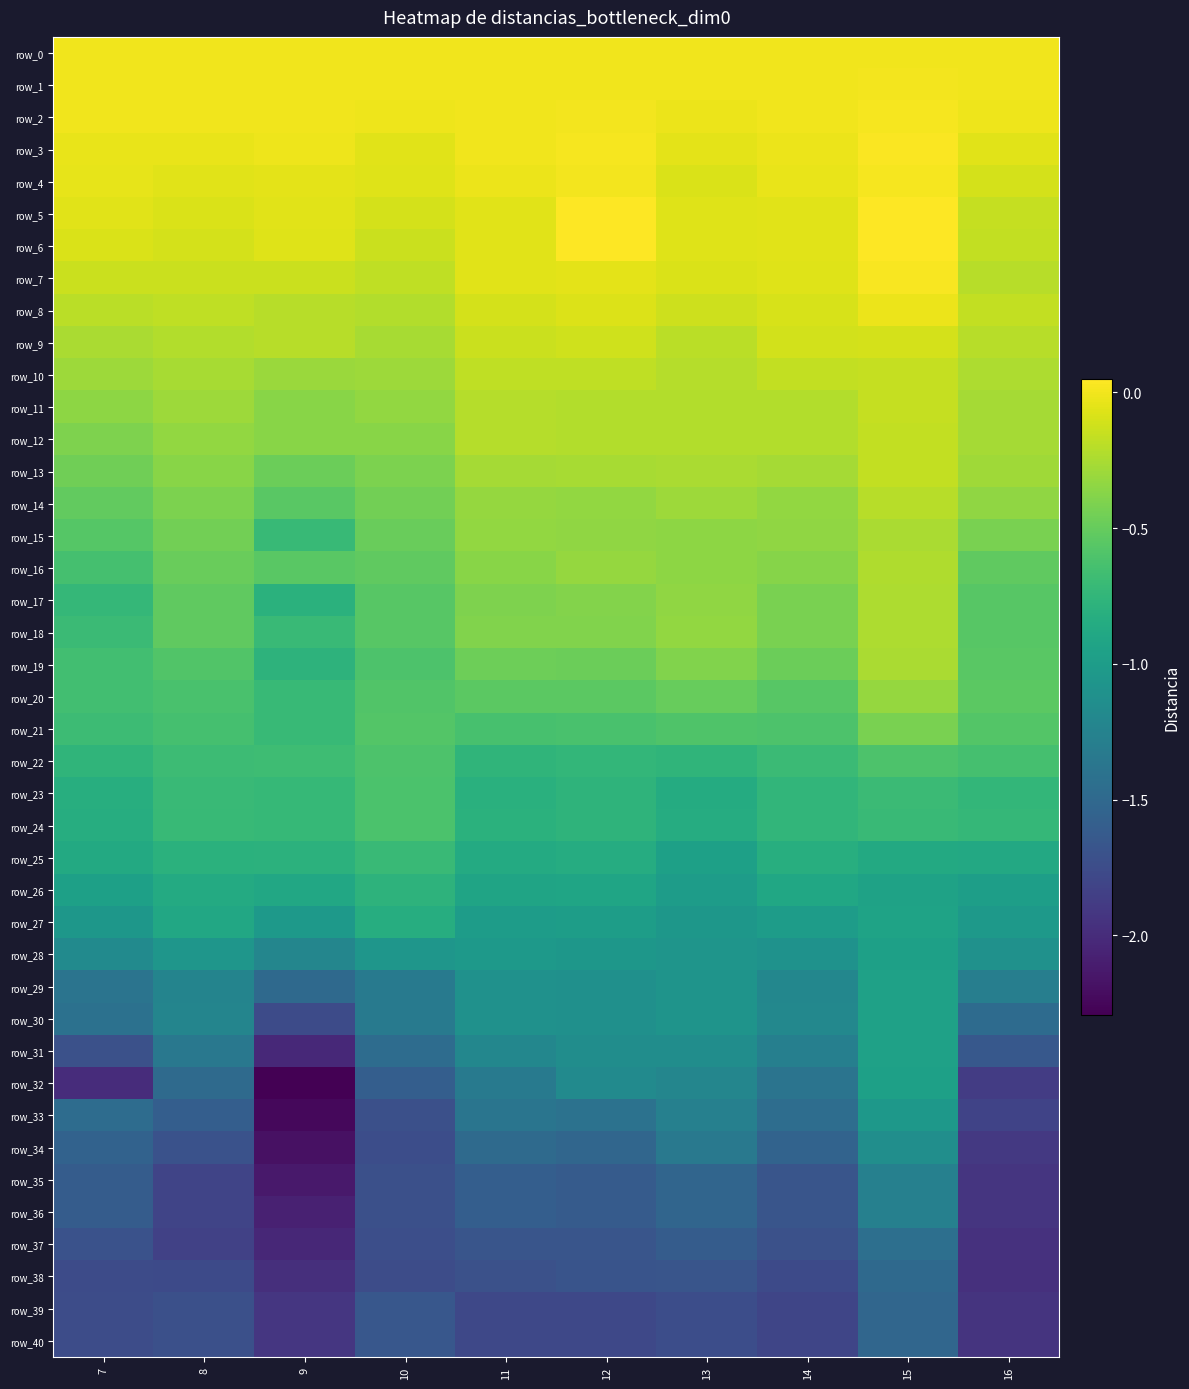

The value of row_15 at 14 is -0.3. True or false?

True